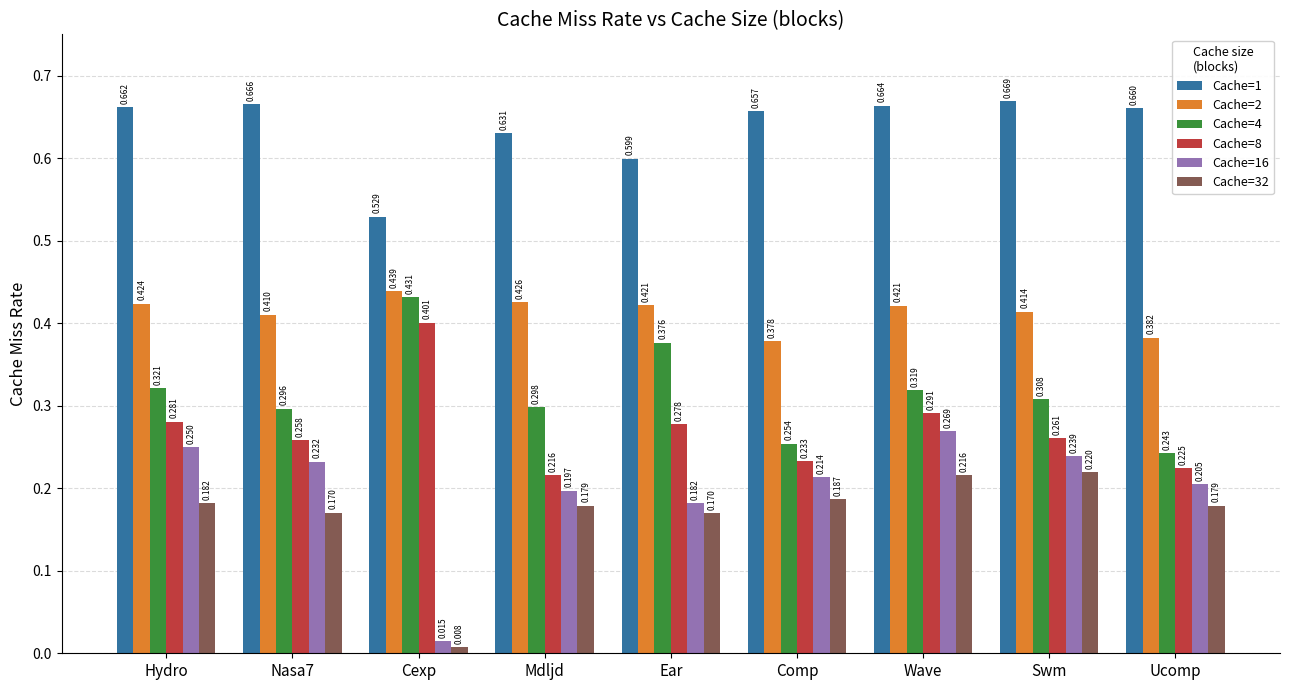

Where is Cache=1 nearest to the value 0?

Cexp